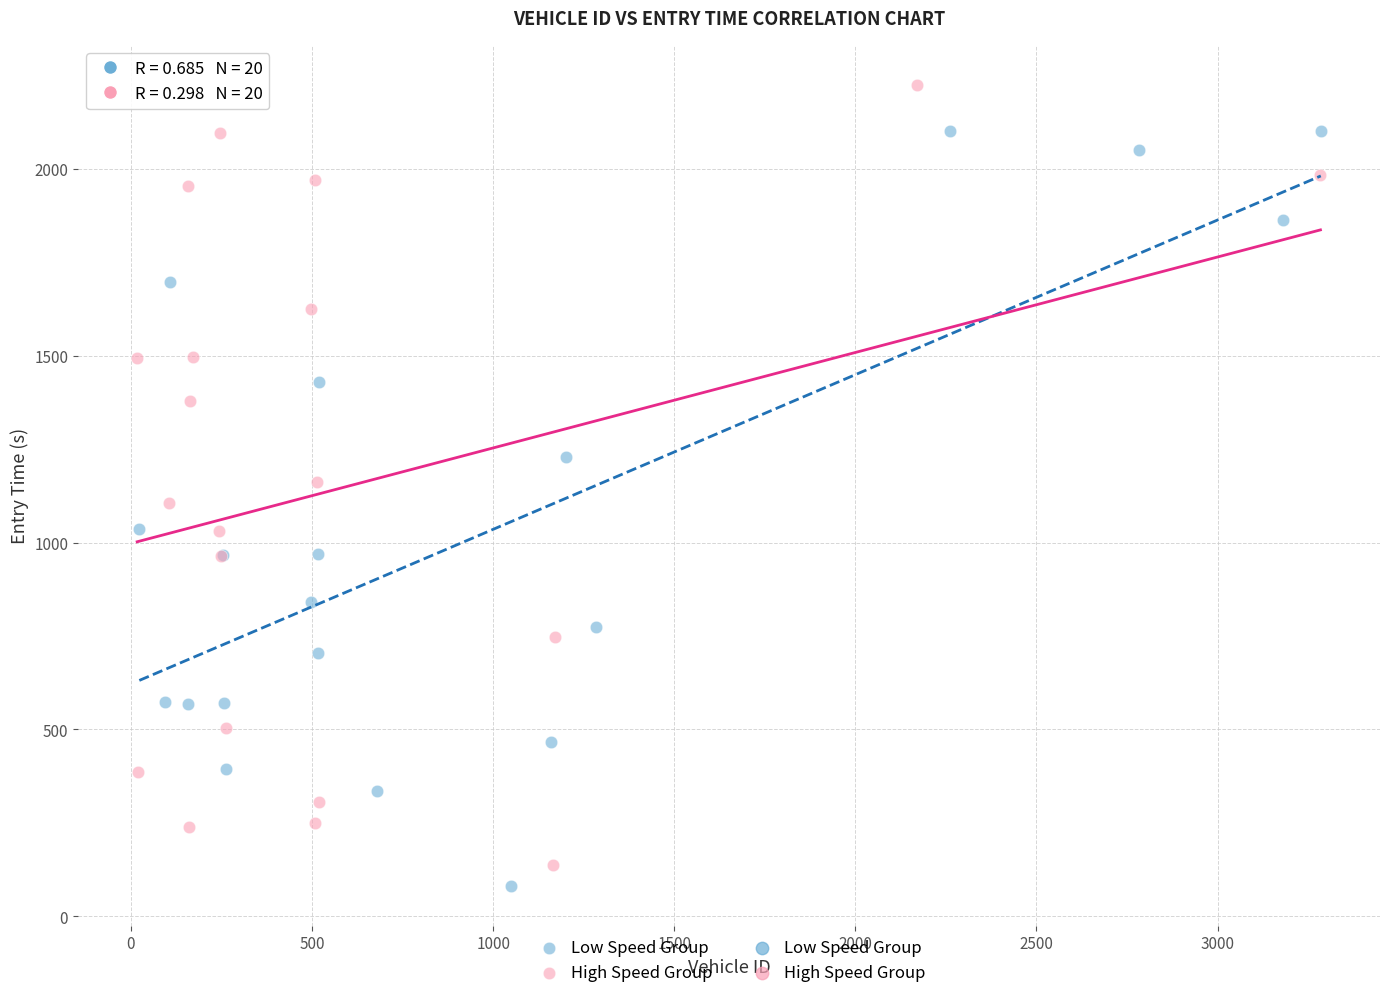

Which series reaches the minimum Y coordinate?

Low Speed Group